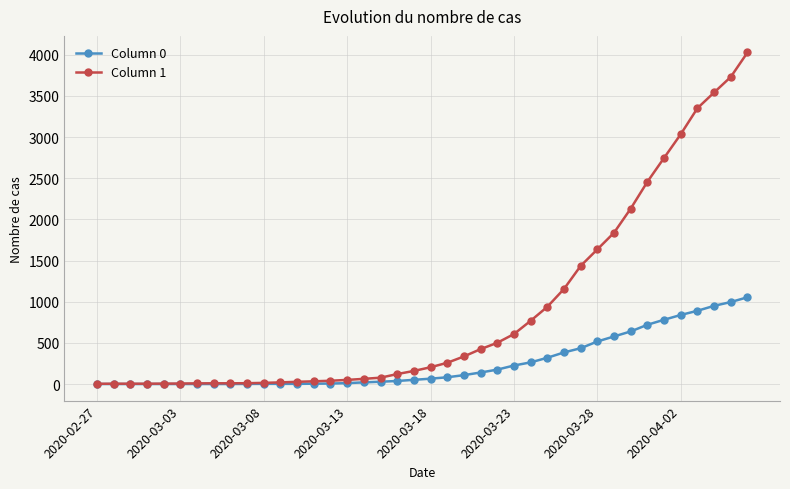

Rank the series by their maximum value, from highest to lowest.

Column 1, Column 0